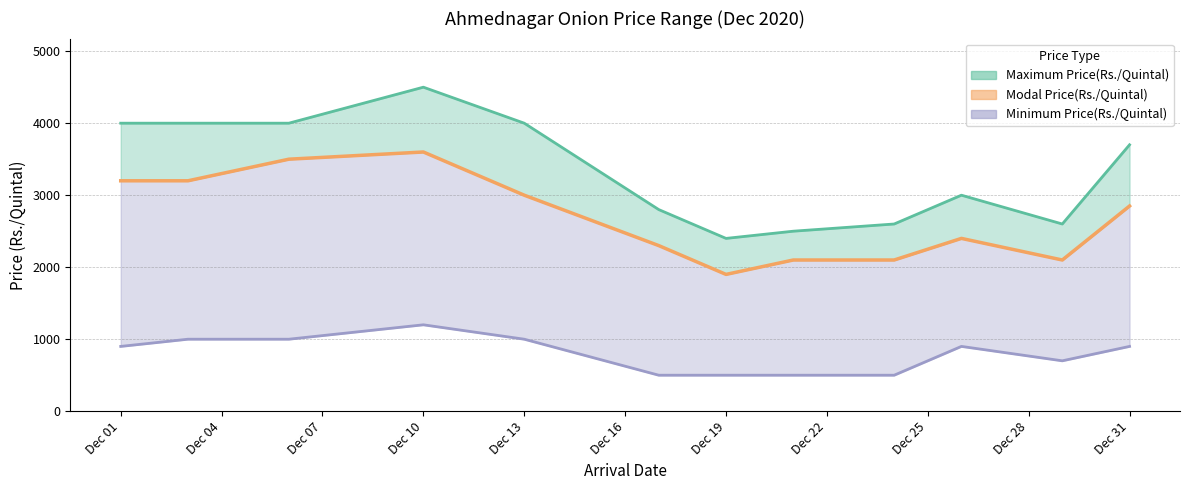

Reading right to left, what are all the values shown in this chart?

Maximum Price(Rs./Quintal): 3700	2600	3000	2600	2500	2400	2800	4000	4500	4000	4000	4000
Modal Price(Rs./Quintal): 2850	2100	2400	2100	2100	1900	2300	3000	3600	3500	3200	3200
Minimum Price(Rs./Quintal): 900	700	900	500	500	500	500	1000	1200	1000	1000	900